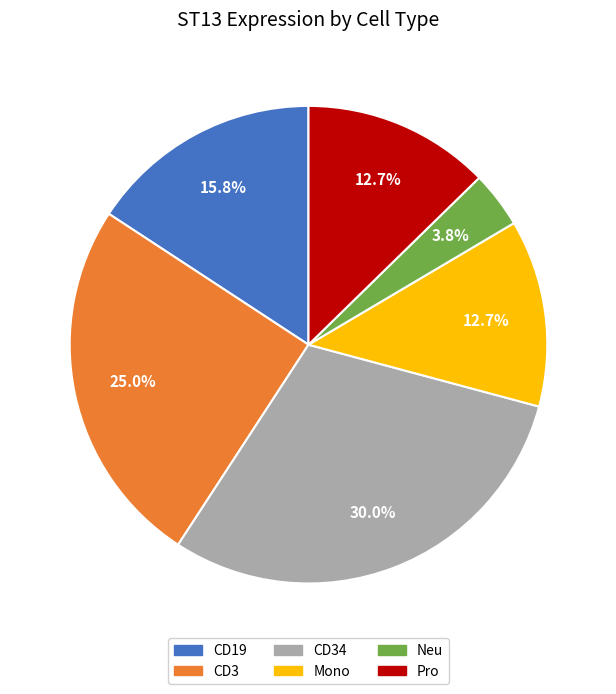

Is there a majority slice in this chart?

No